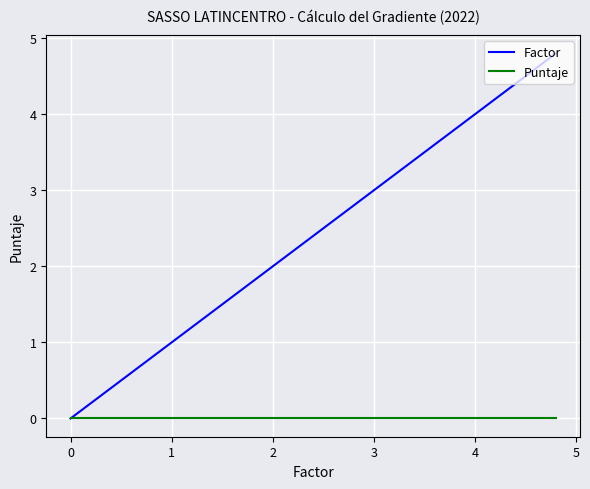

What is the maximum value for Factor?

4.8